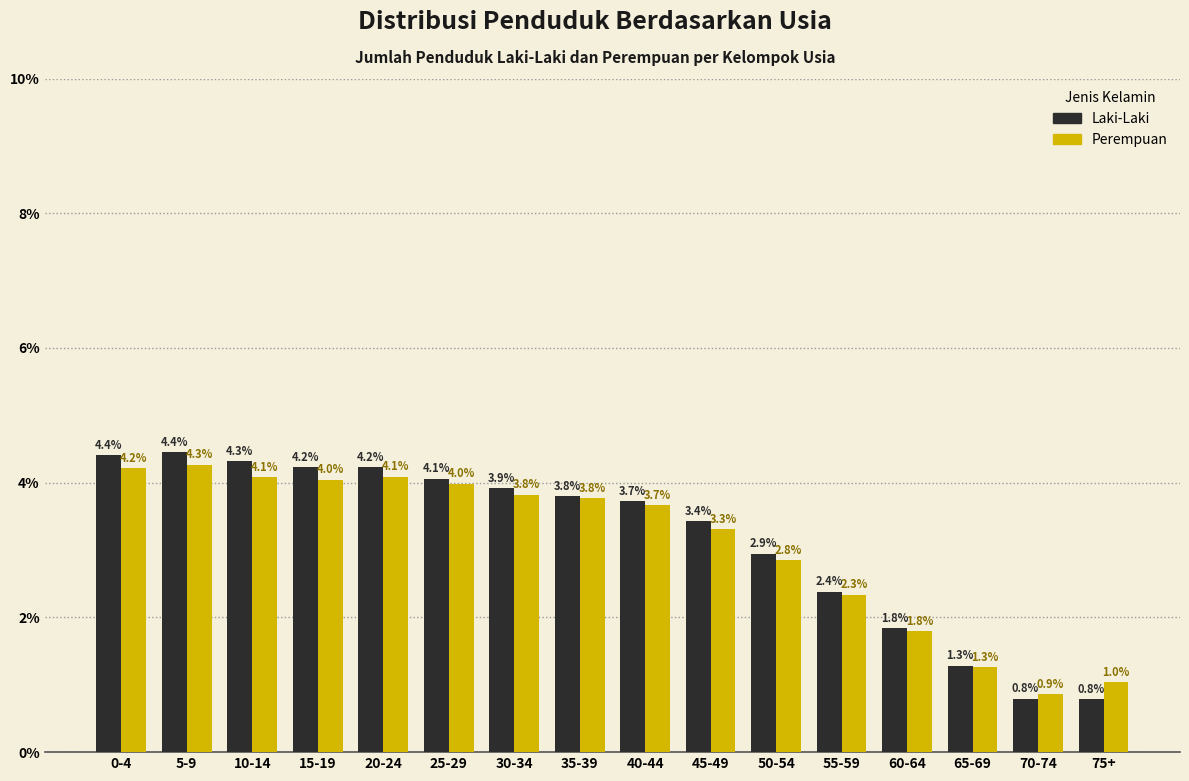

Reading left to right, what are all the values shown in this chart?

Laki-Laki: 4.4	4.4	4.3	4.2	4.2	4.1	3.9	3.8	3.7	3.4	2.9	2.4	1.8	1.3	0.8	0.8
Perempuan: 4.2	4.3	4.1	4.0	4.1	4.0	3.8	3.8	3.7	3.3	2.8	2.3	1.8	1.3	0.9	1.0